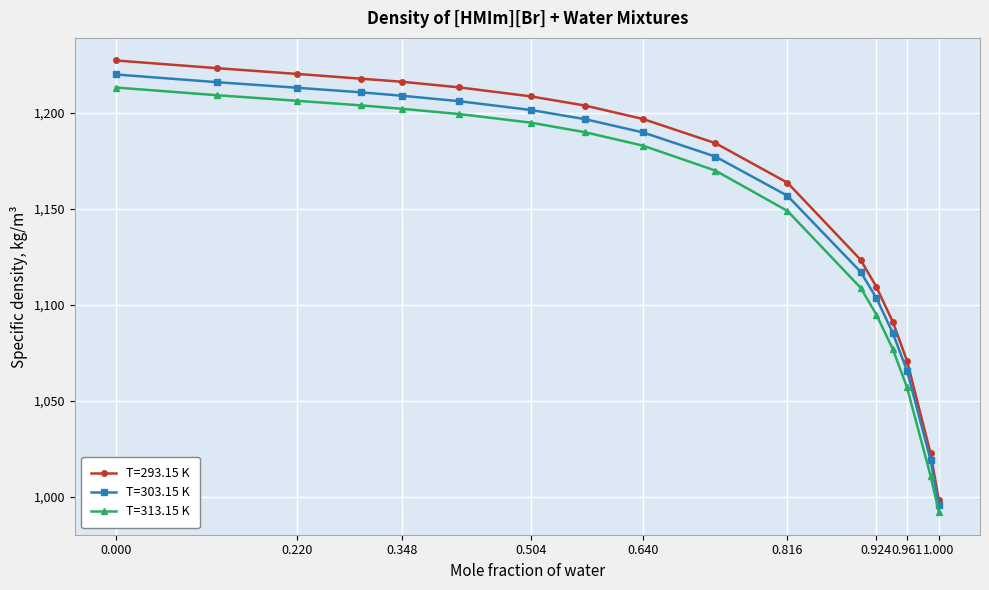

What is the difference between the maximum and minimum values in the T=293.15 K series?

229.2